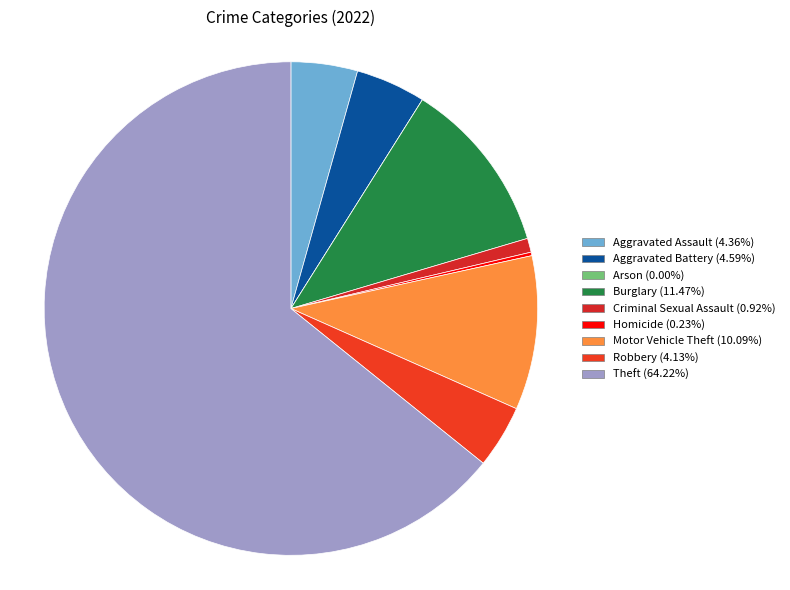

What is the ratio of the value at Robbery to the value at Theft?

0.1